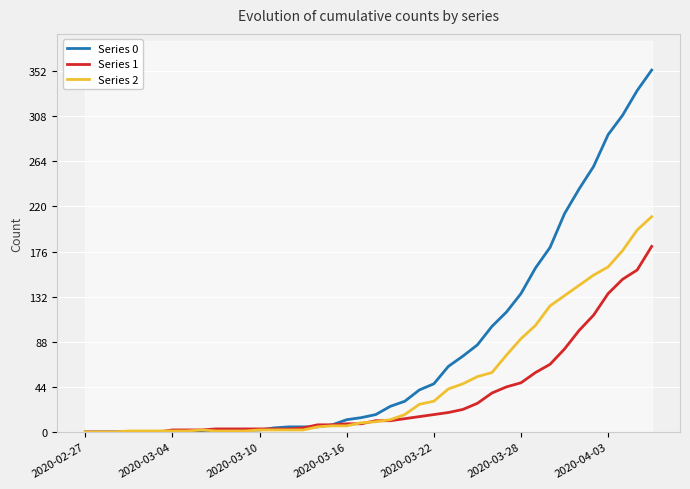

Does the chart display data point markers on the line(s)?

No